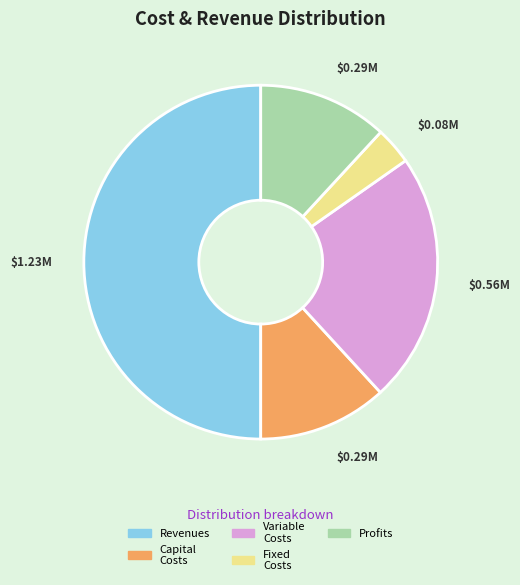

What is the ratio of the value at Revenues to the value at Fixed Costs?

14.7